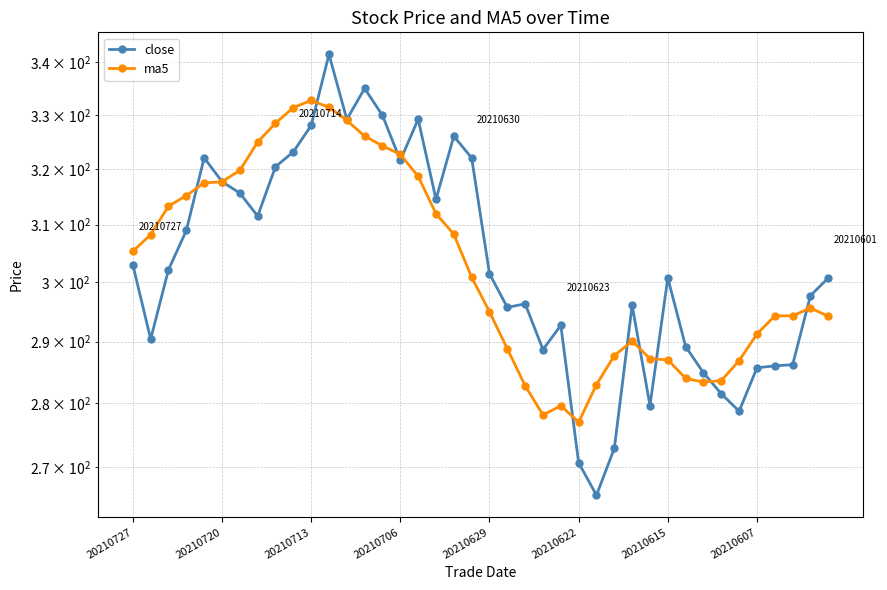

What is the value of the close point at the 12th from the left?

341.6